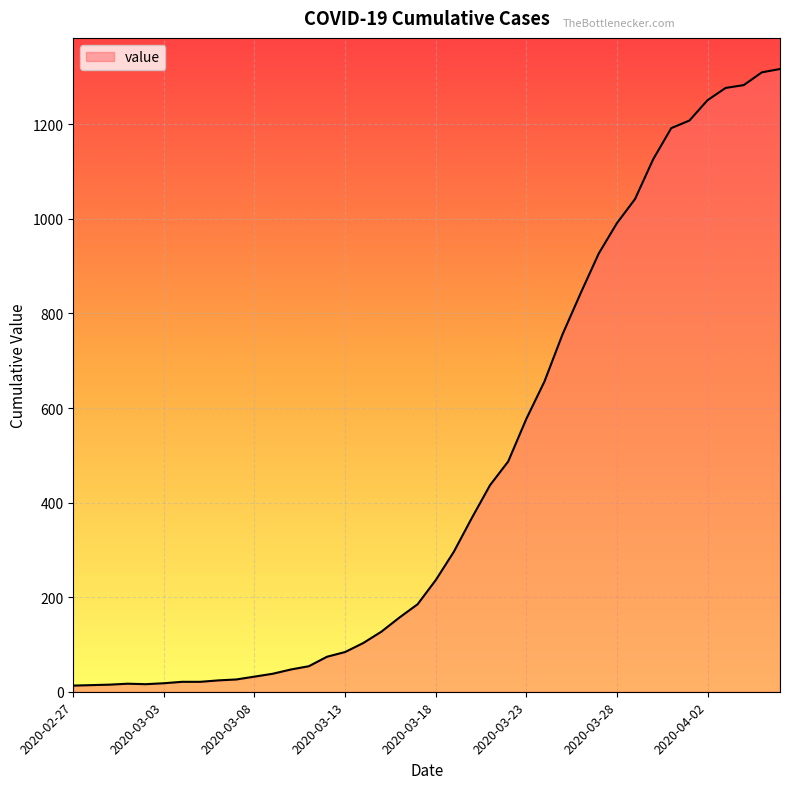

Does the chart display data point markers on the line(s)?

No